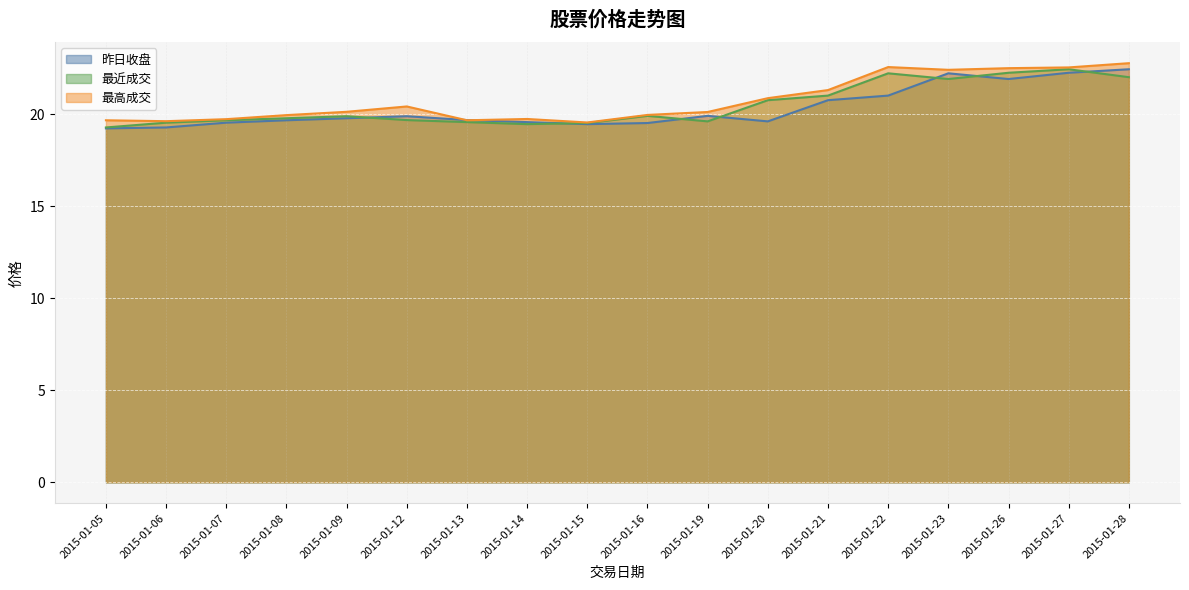

The value of 最高成交 at 2015-01-12 is 29.2. True or false?

False